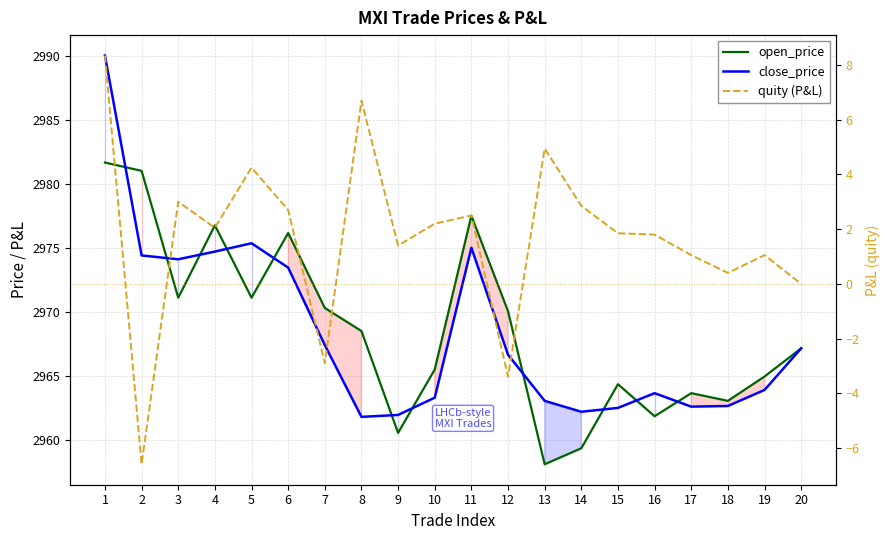

Reading left to right, extract all data points from this chart.

open_price: 1=2981.7	2=2981.0	3=2971.1	4=2976.8	5=2971.1	6=2976.2	7=2970.3	8=2968.5	9=2960.6	10=2965.5	11=2977.5	12=2970.1	13=2958.1	14=2959.3	15=2964.3	16=2961.8	17=2963.7	18=2963.1	19=2964.9	20=2967.2
close_price: 1=2990.0	2=2974.4	3=2974.1	4=2974.7	5=2975.3	6=2973.4	7=2967.4	8=2961.8	9=2961.9	10=2963.3	11=2975.0	12=2966.7	13=2963.1	14=2962.2	15=2962.5	16=2963.7	17=2962.6	18=2962.7	19=2963.9	20=2967.2
quity (P&L): 1=8.3	2=-6.6	3=3.0	4=2.0	5=4.2	6=2.7	7=-2.9	8=6.7	9=1.4	10=2.2	11=2.5	12=-3.4	13=5.0	14=2.9	15=1.9	16=1.8	17=1.1	18=0.4	19=1.1	20=0.0